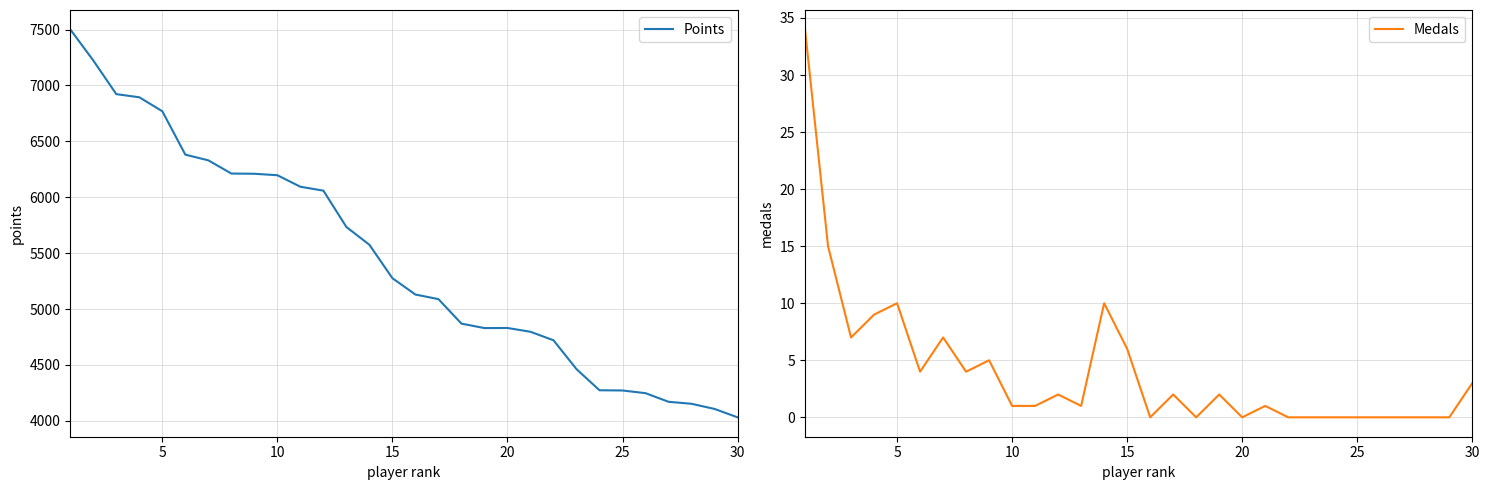

True or false: Points and Medals intersect in this chart.

False